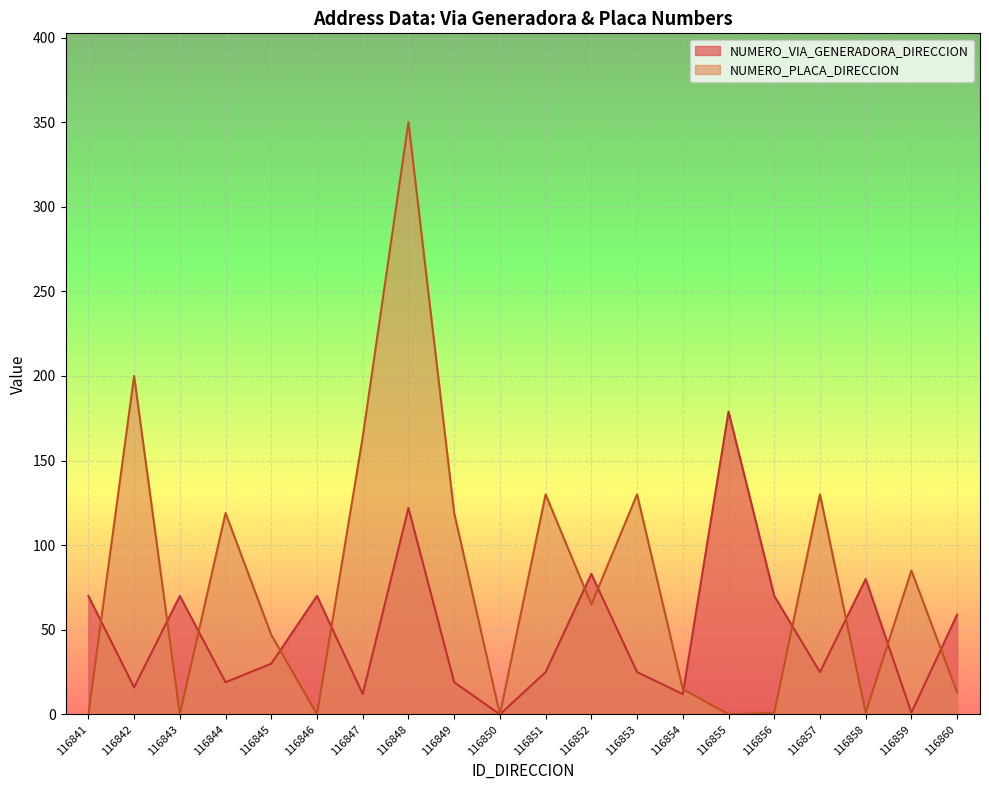

What is the difference between the NUMERO_PLACA_DIRECCION values at 116842 and 116852?

135